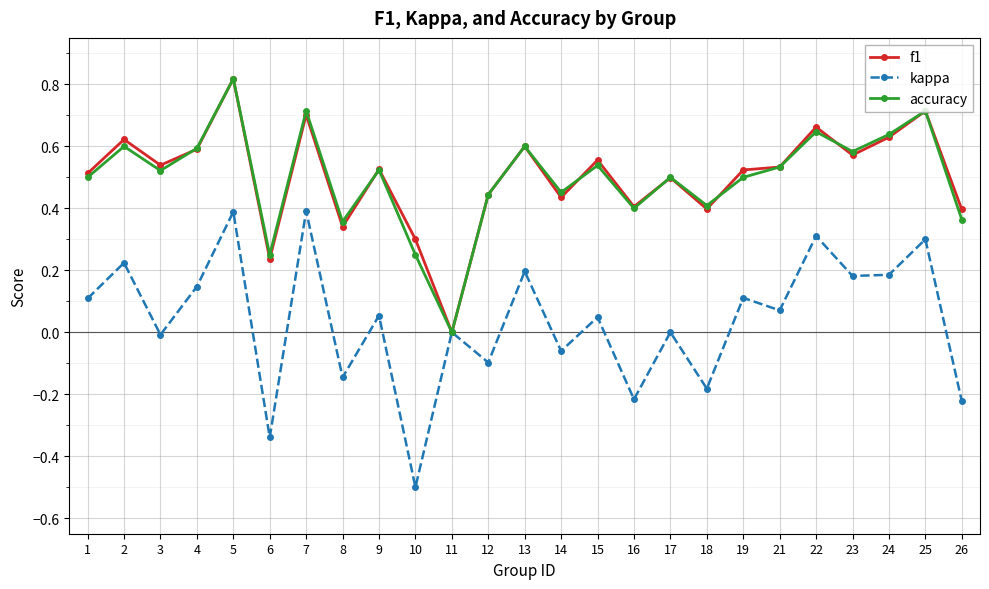

Which series has the widest spread of values?

kappa